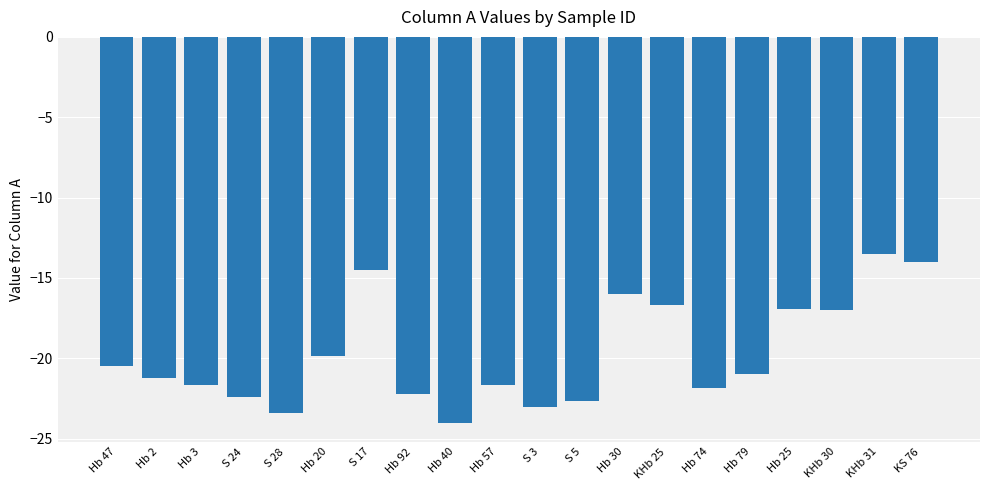

True or false: the data shows -19.2 at KS 76.

False